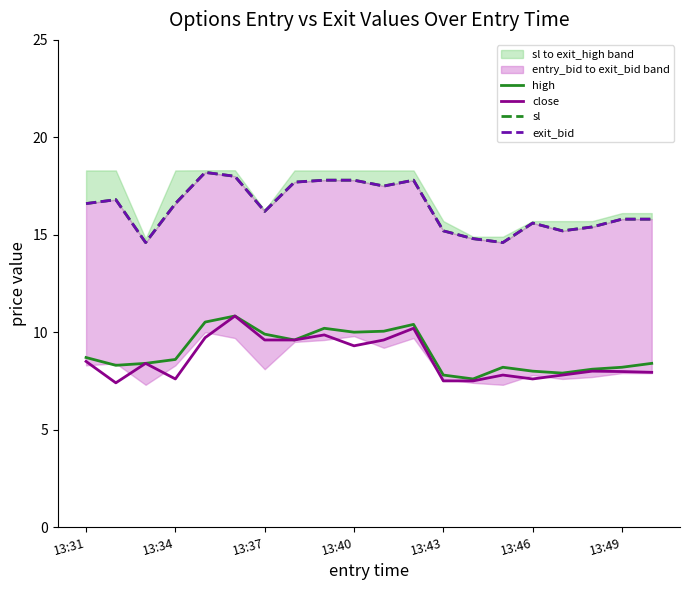

What is the minimum value for close?

7.4